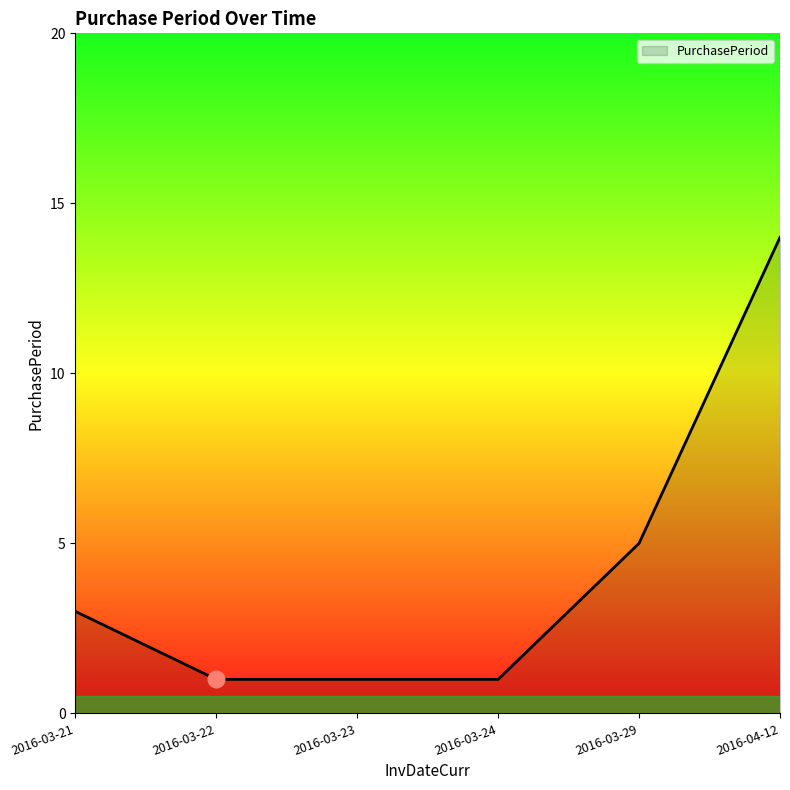

Reading left to right, list all the values displayed in this chart.

2016-03-21=3	2016-03-22=1	2016-03-23=1	2016-03-24=1	2016-03-29=5	2016-04-12=14